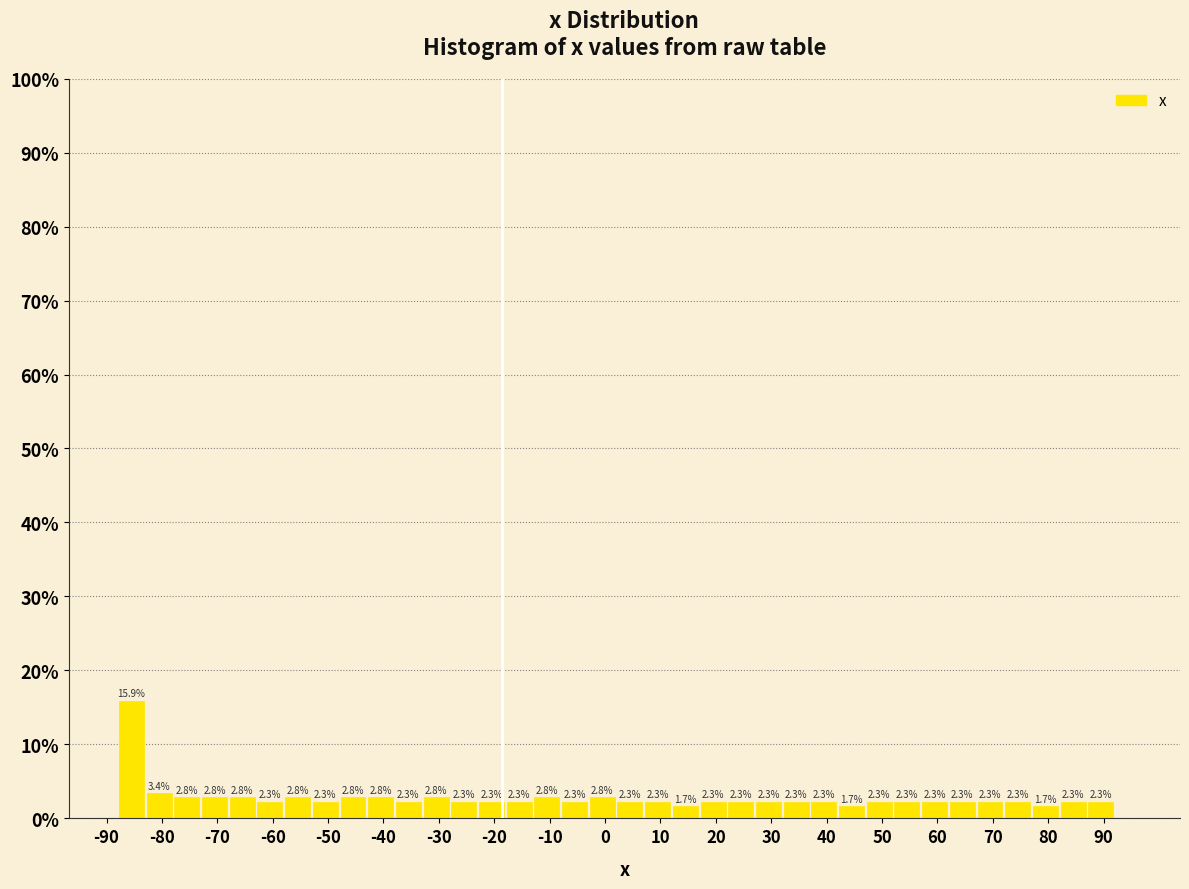

Which range on the x-axis has the tallest bar?

-88 to -83